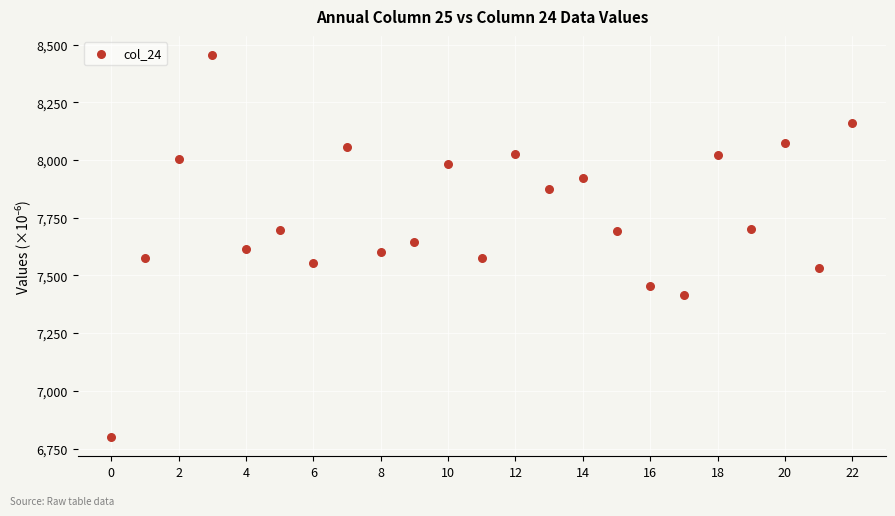

What is the range of Y values (max minus min)?

1655.4